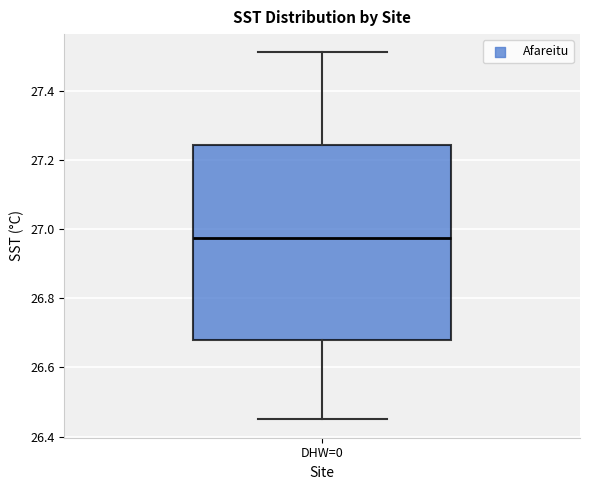

Where does the upper whisker of the box for DHW=0 end on the y-axis? The values are not printed on the chart, so give them approximately, as read against the axis.

27.52